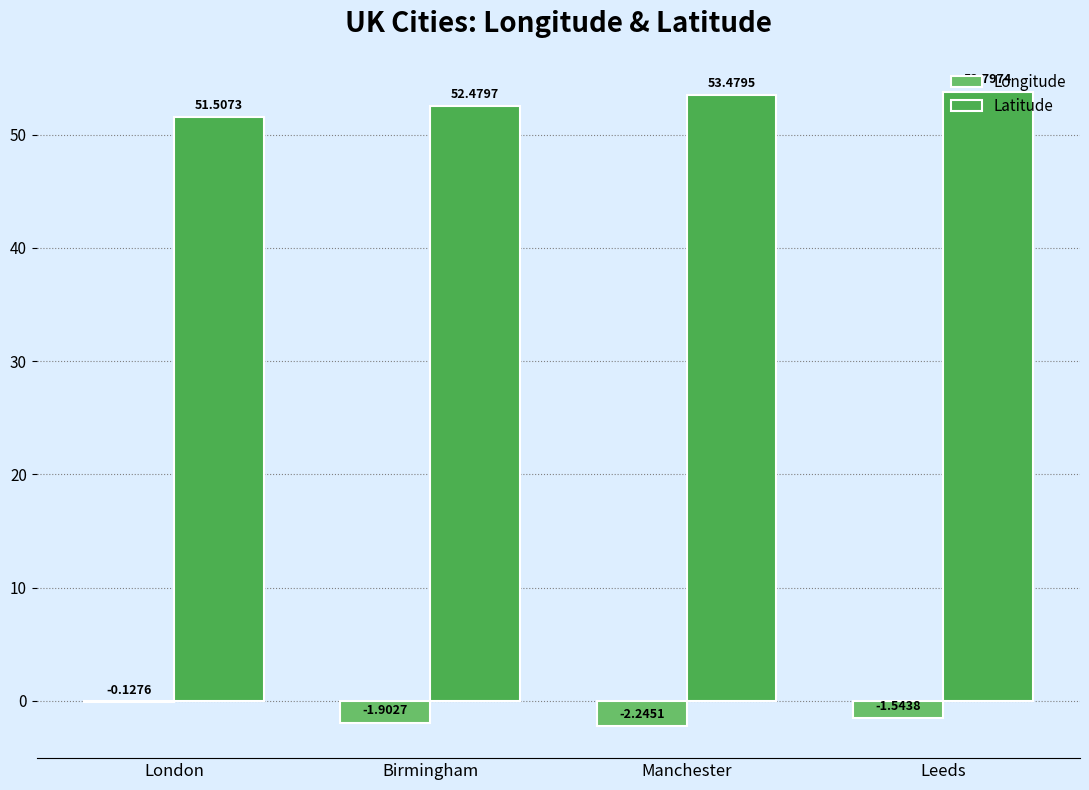

The Latitude series shows 23.6 at Birmingham. True or false?

False